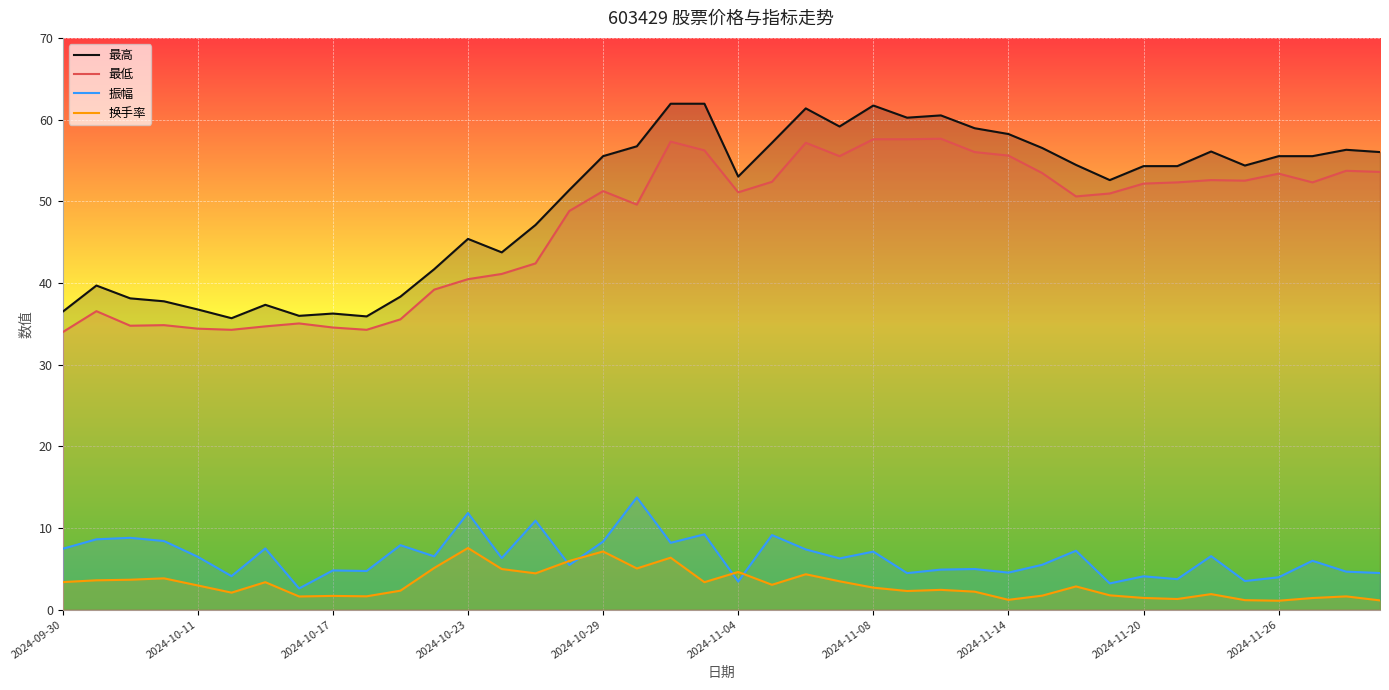

Count the number of data series in this chart.

4